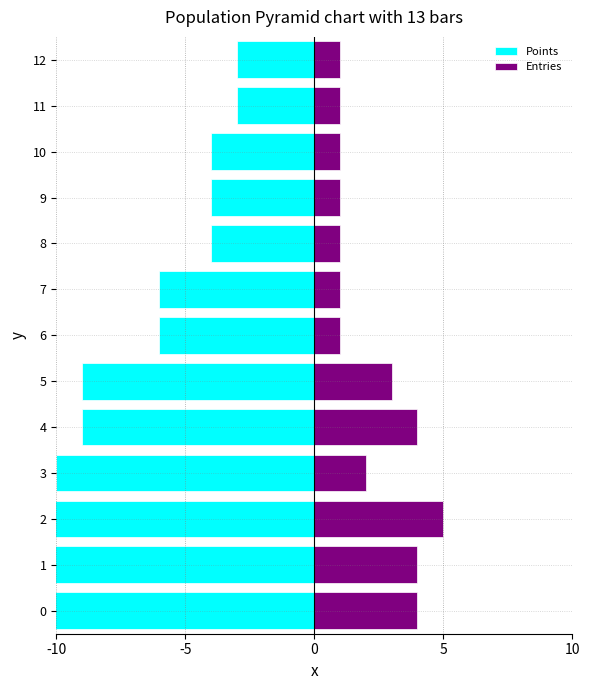

What is the difference between the second highest and second lowest values in the Entries series?

3